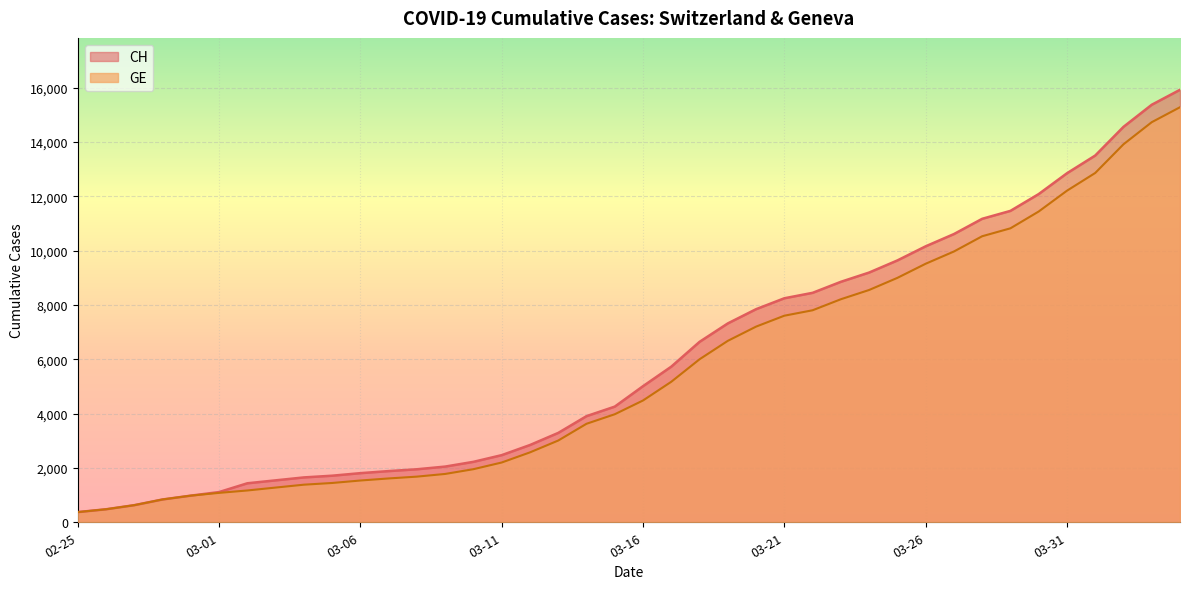

Is it true that CH equals 7847 at 2020-03-20?

True